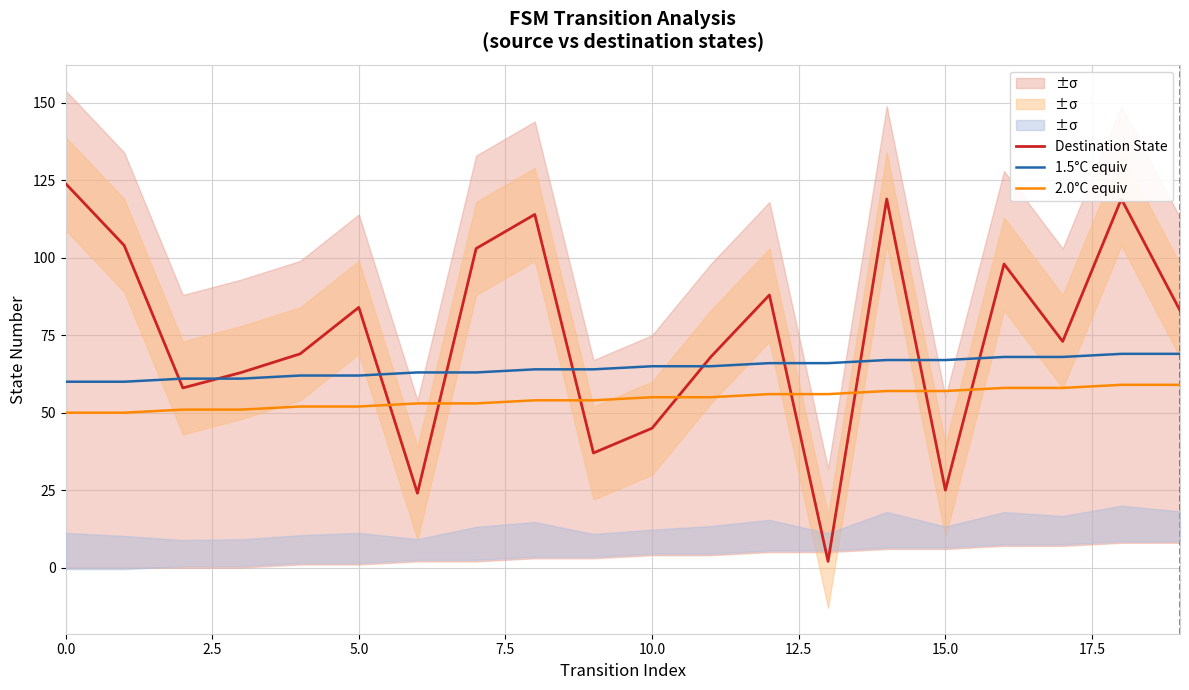

What is the difference between the maximum and second lowest values in the Destination State series?

100